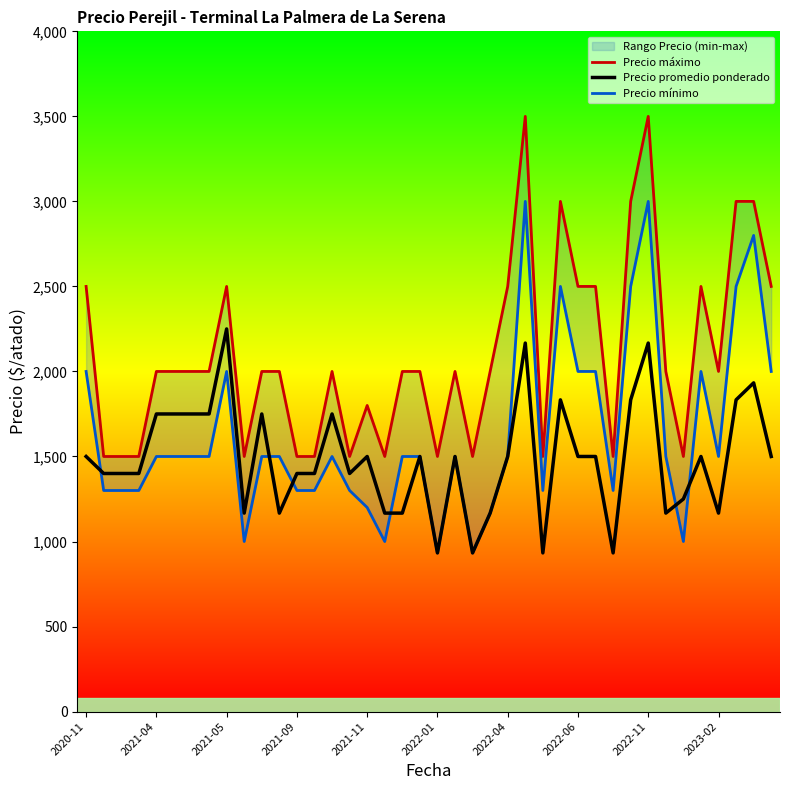

What is the difference between the highest and lowest values at 26?

567